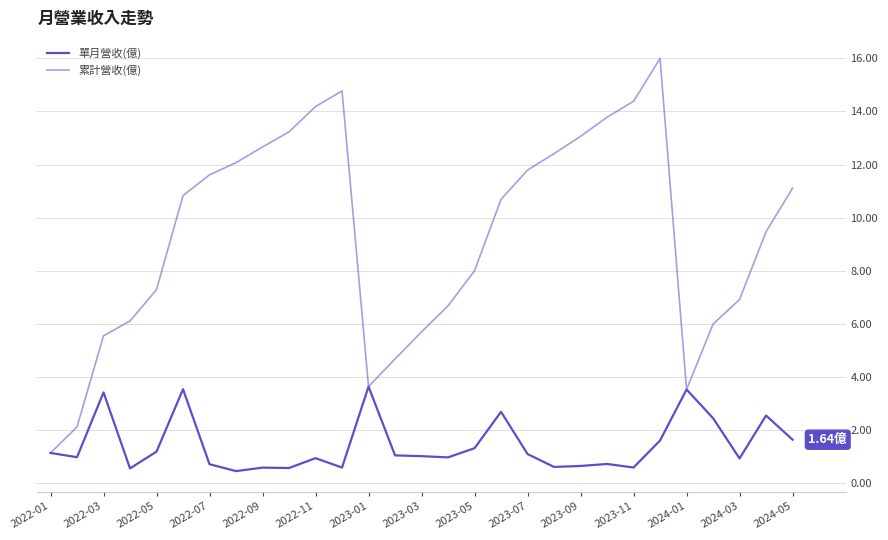

Does the chart have visible grid lines?

Yes